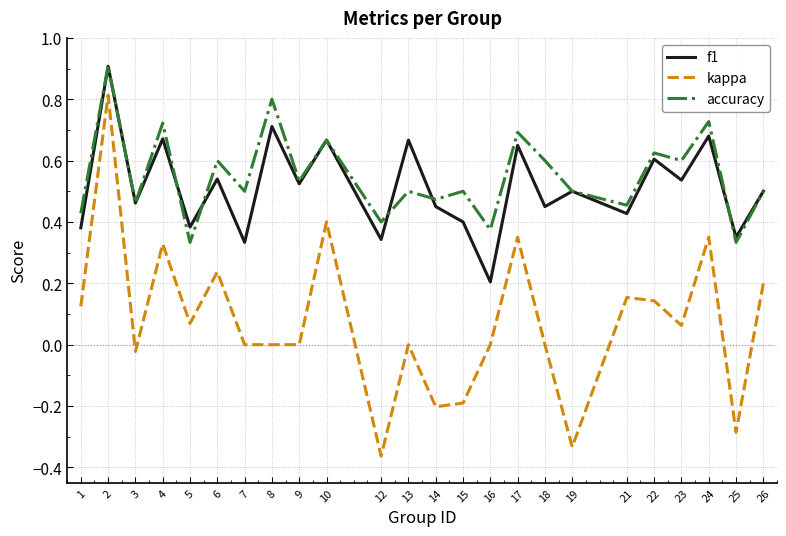

At which label does kappa first exceed 0?

1